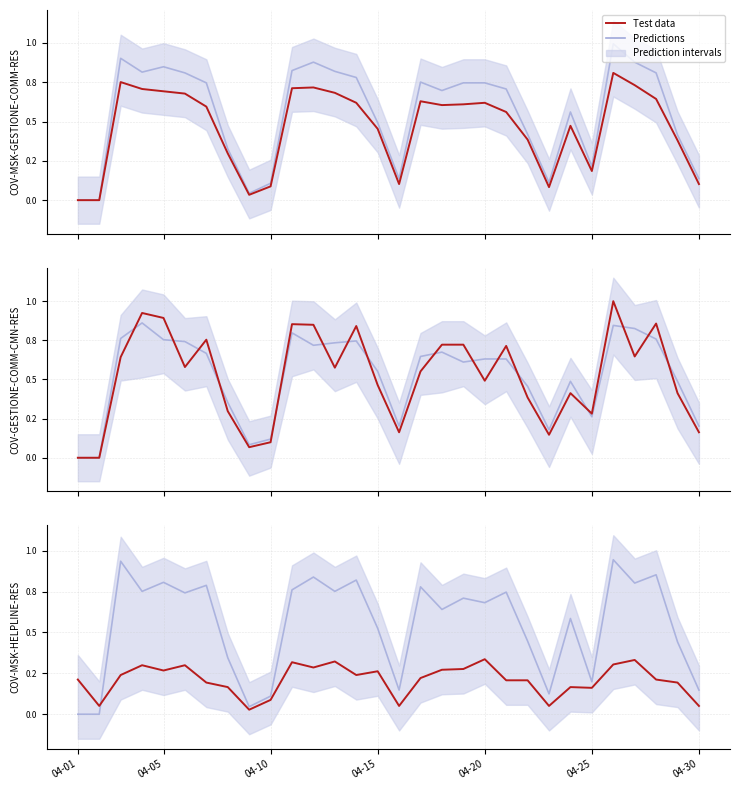

How many lines are shown in the chart?

2